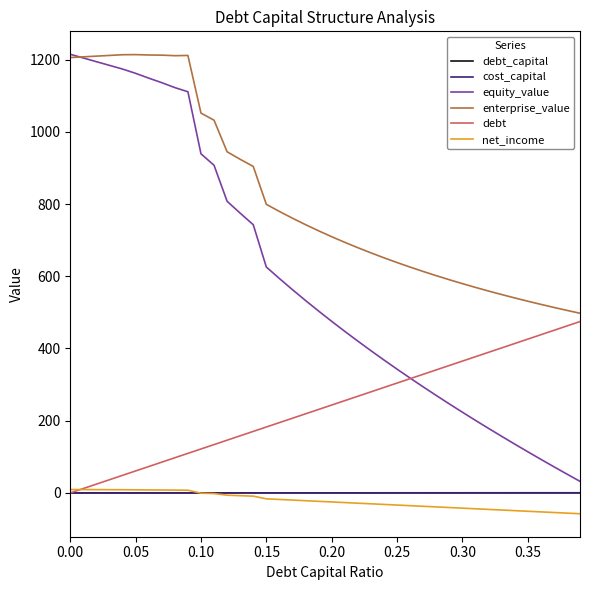

Which series has the largest total across all categories?

enterprise_value